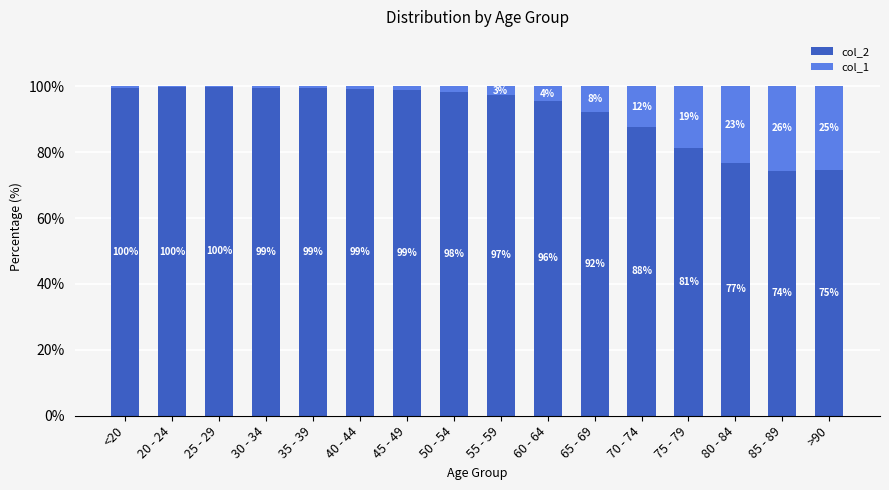

The col_2 series shows 167.6 at 20 - 24. True or false?

False